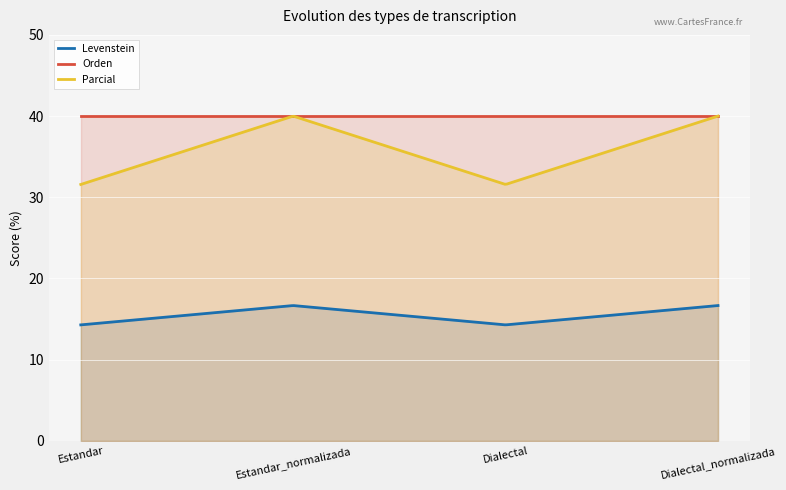

Rank the series by their maximum value, from highest to lowest.

Orden, Parcial, Levenstein